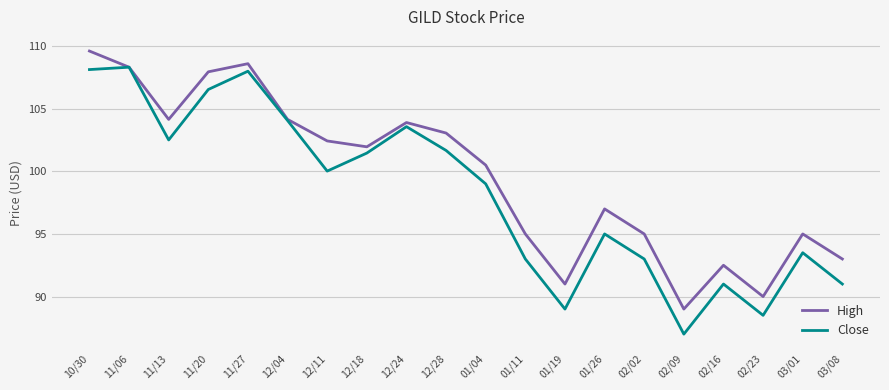

At how many categories does at least one series exceed 87?

20